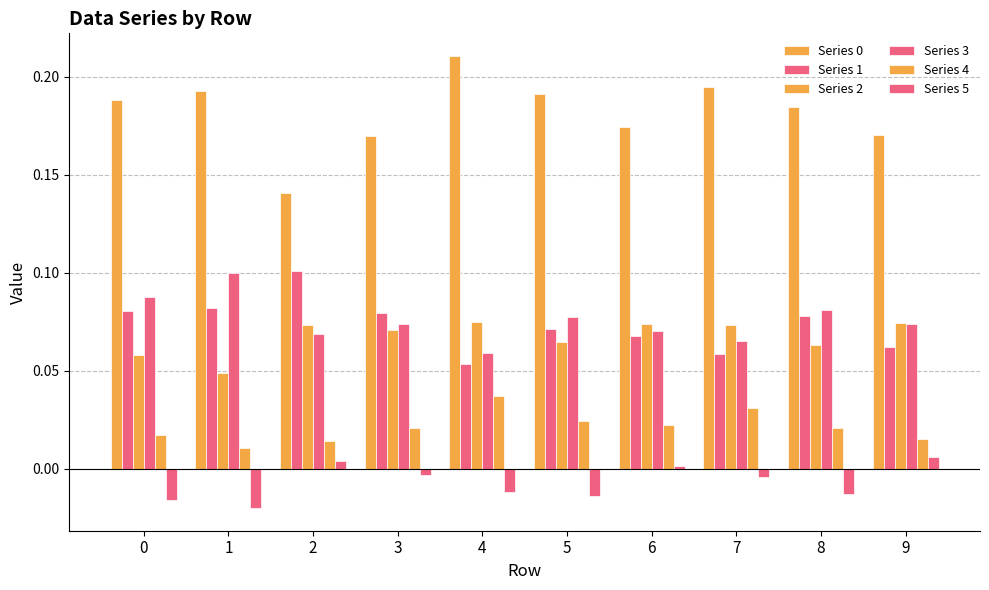

The value of Series 5 at 1 is -0.0. True or false?

True